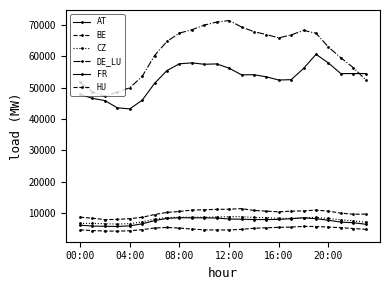

What is the difference between the maximum and minimum values in the DE_LU series?

24160.0